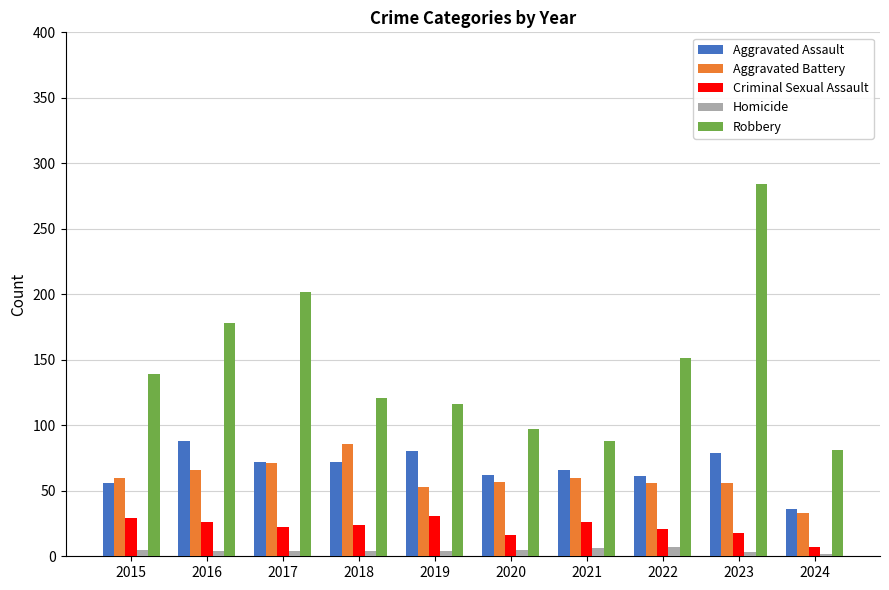

At how many categories does at least one series exceed 265?

1